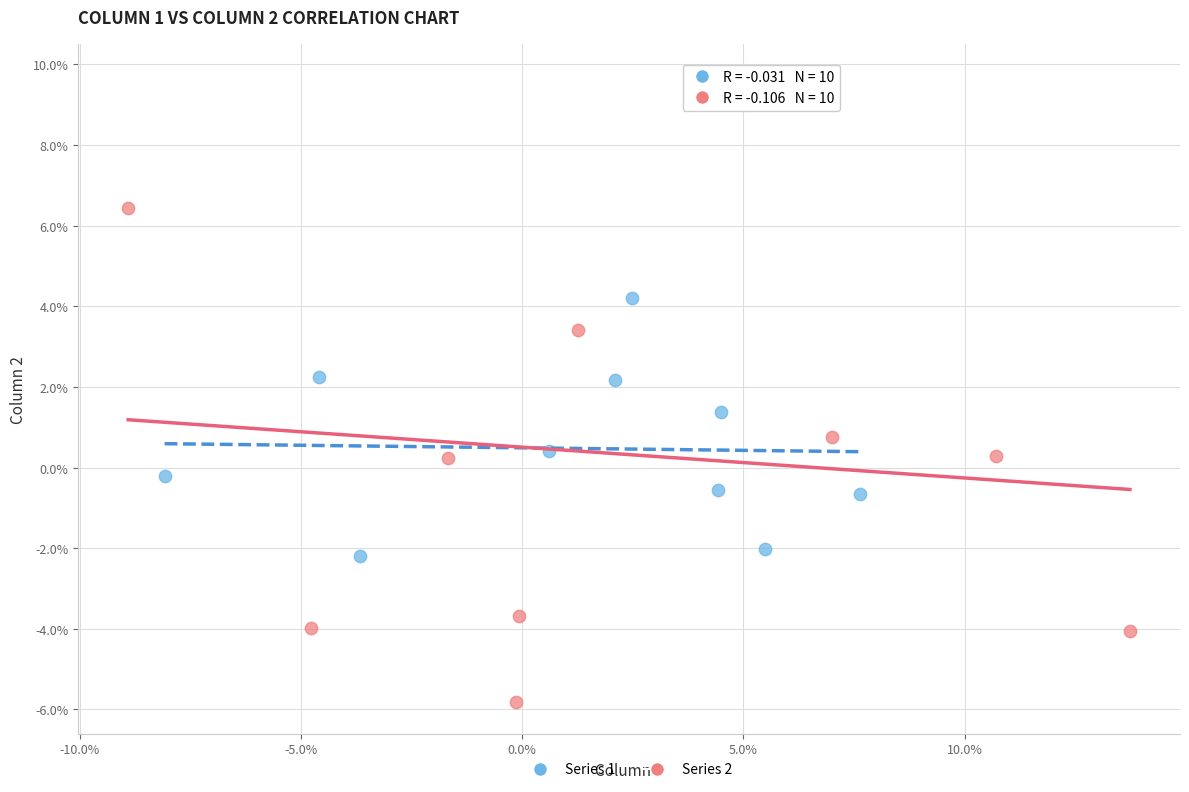

What are all the series names shown in the legend?

Series 1, Series 2